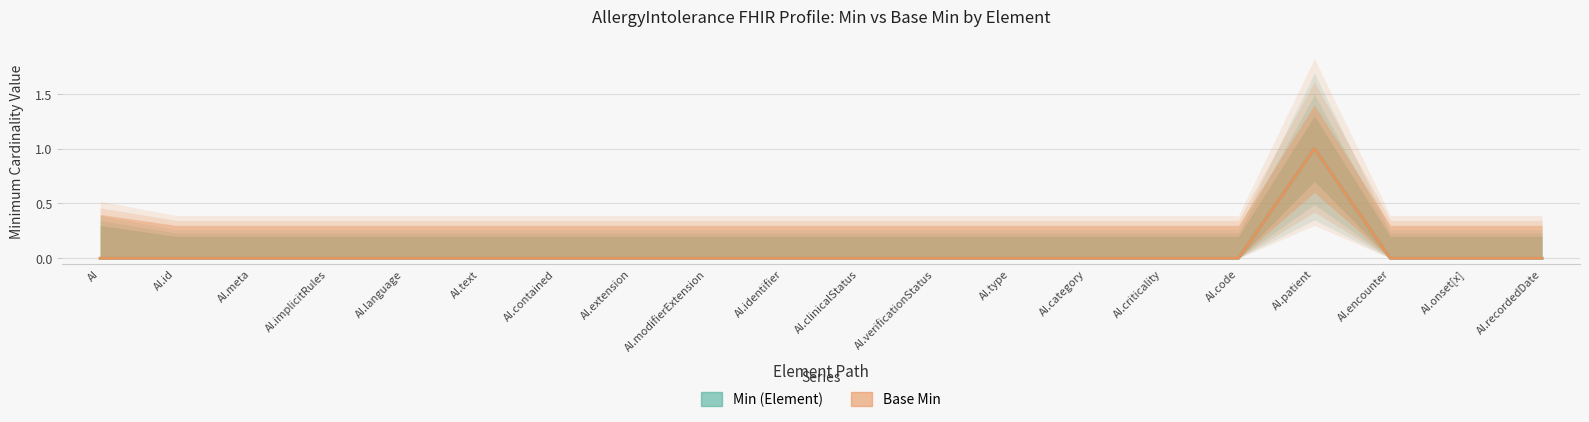

Reading left to right, transcribe all the data shown in this chart.

Min (Element): 0	0	0	0	0	0	0	0	0	0	0	0	0	0	0	0	1	0	0	0
Base Min: 0	0	0	0	0	0	0	0	0	0	0	0	0	0	0	0	1	0	0	0